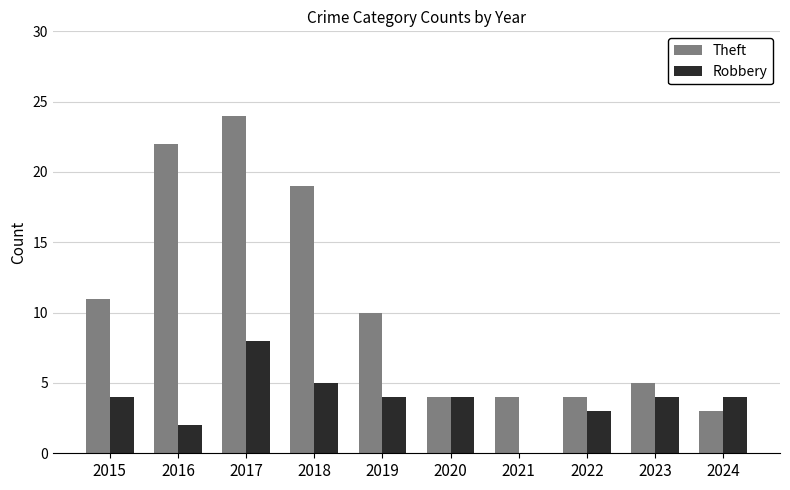

At which label is Theft closest to 13?

2015